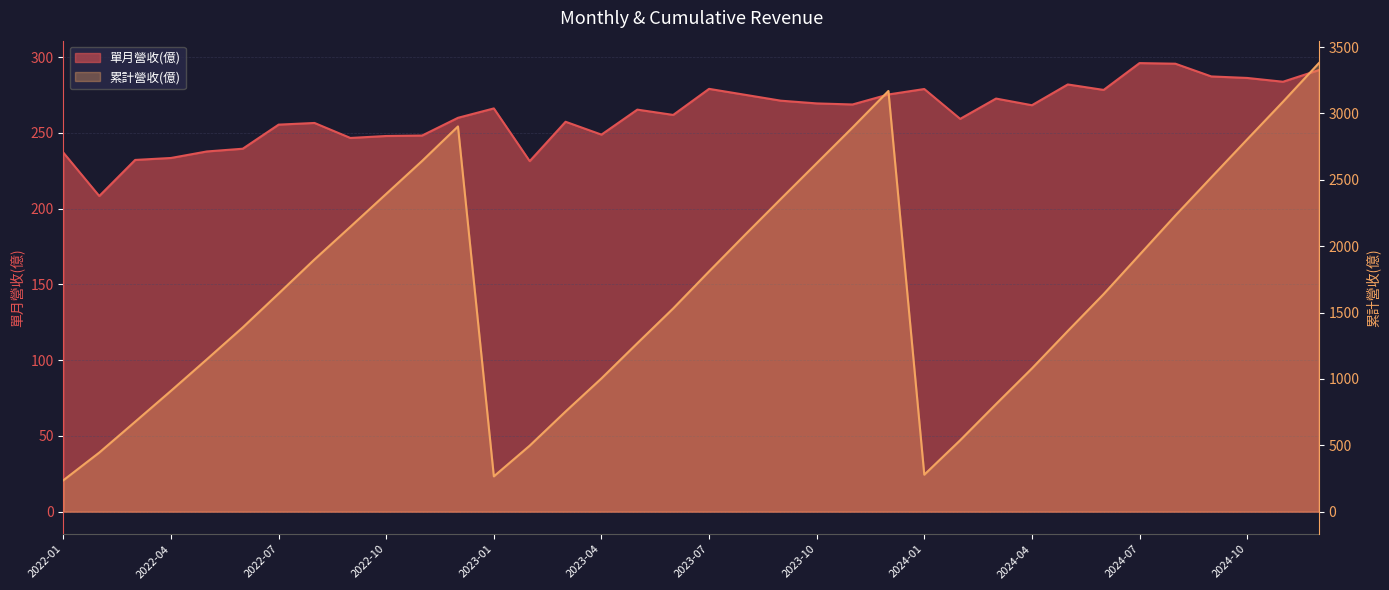

Is it true that the value at 2024-10 is 992.1?

False